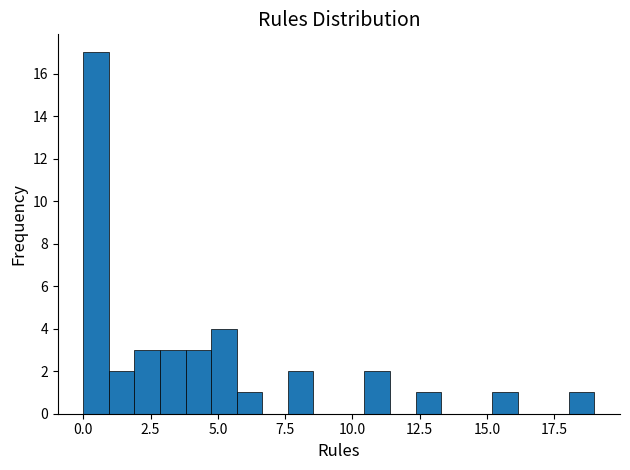

Around what value on the x-axis is the tallest bar? Give the approximate position of its centre, as read against the axis.

0.5